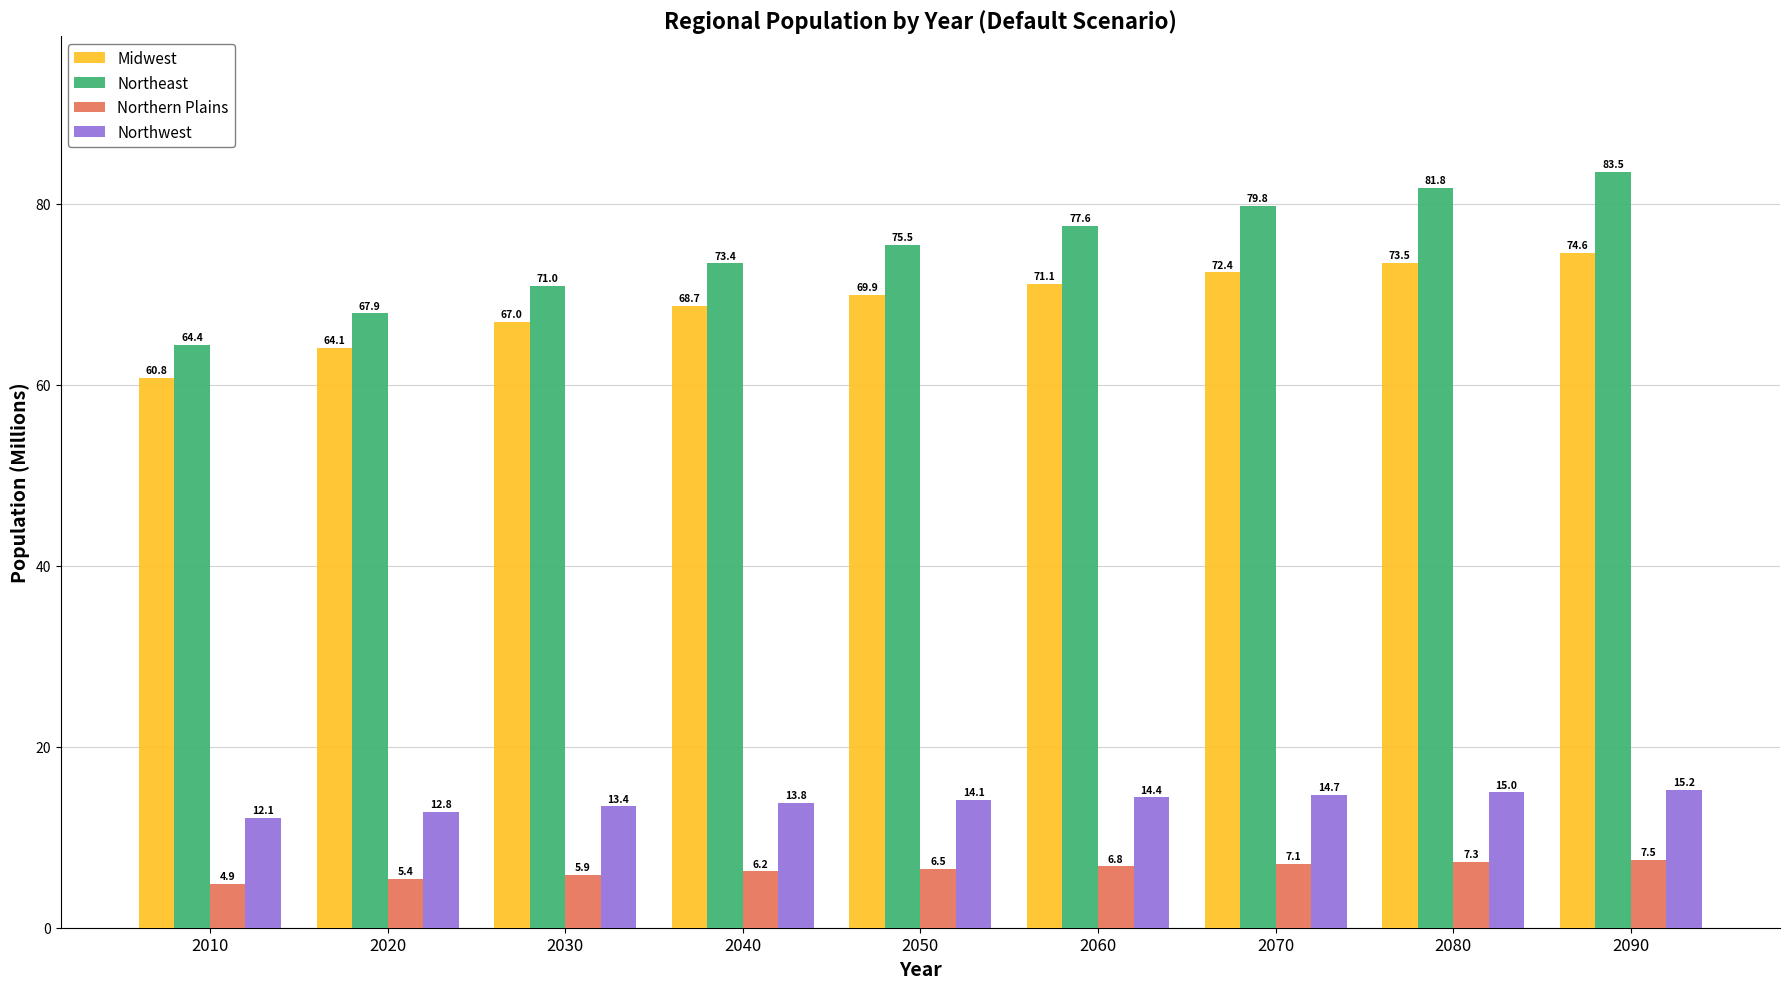

How many series are shown in this chart?

4